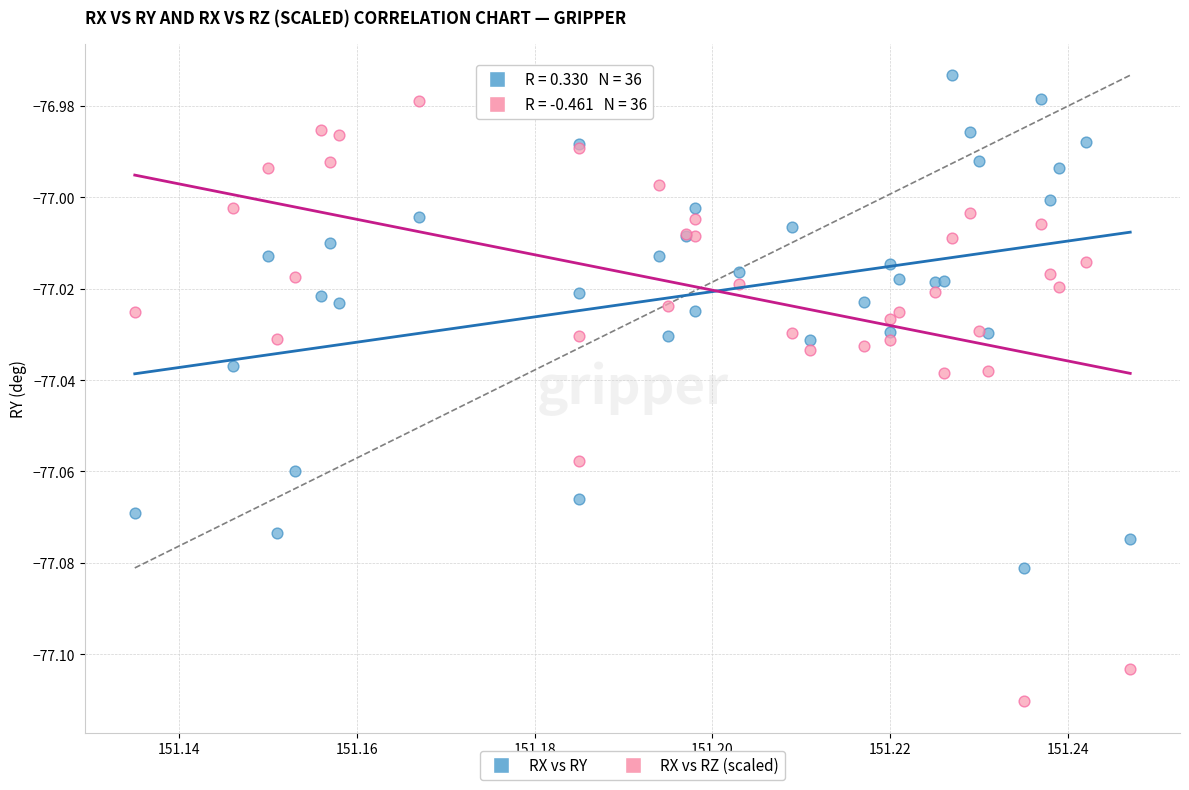

Which series has the largest Y range (max minus min)?

RX vs RZ (scaled)